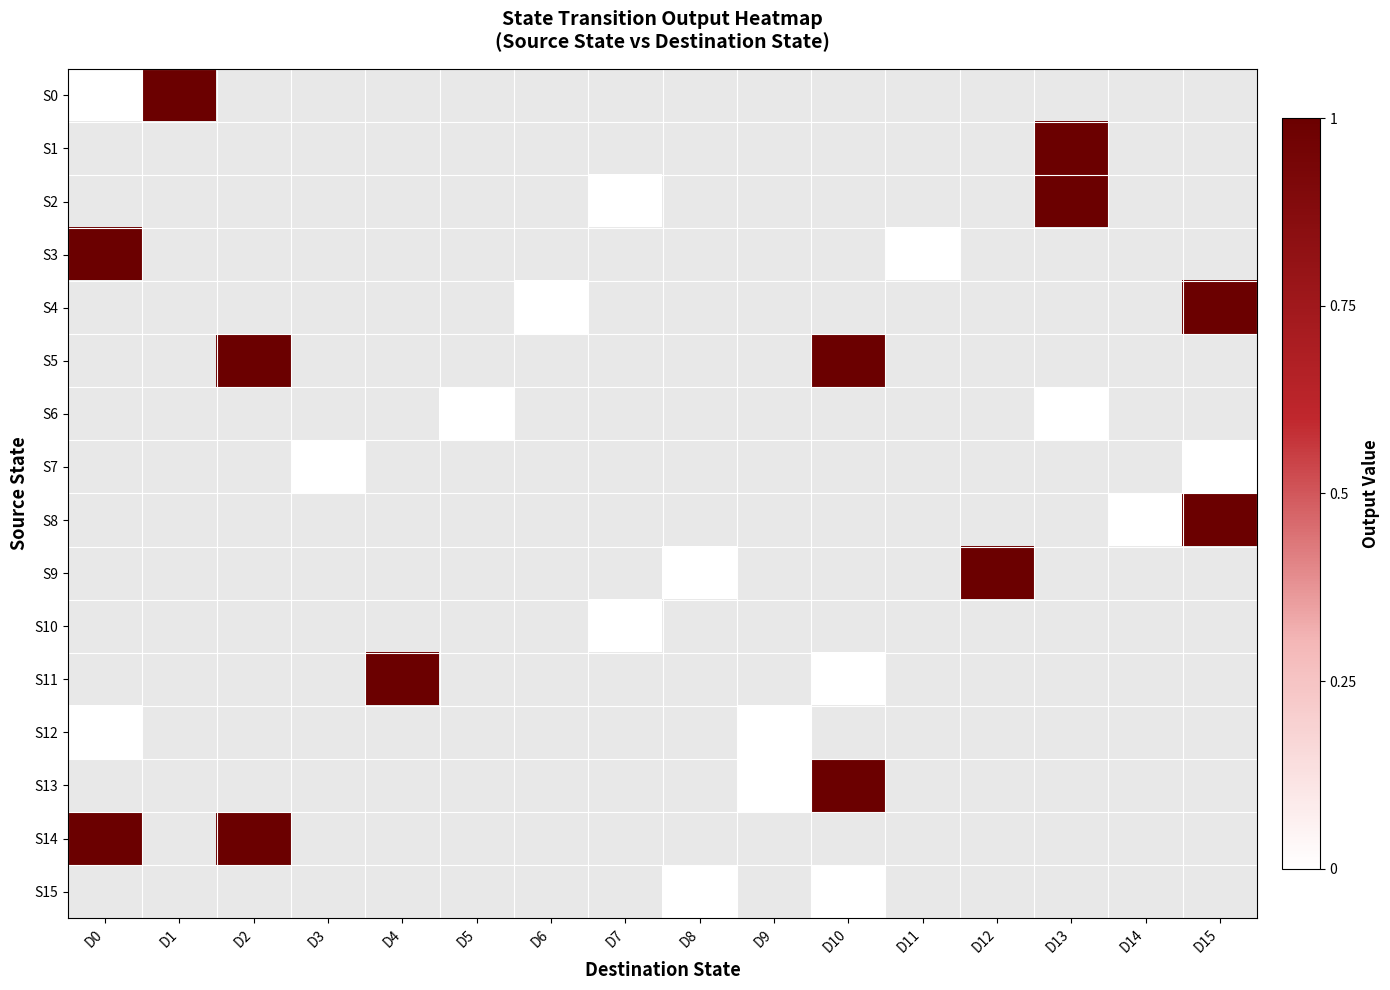

At which label does S12 reach its peak?

D0